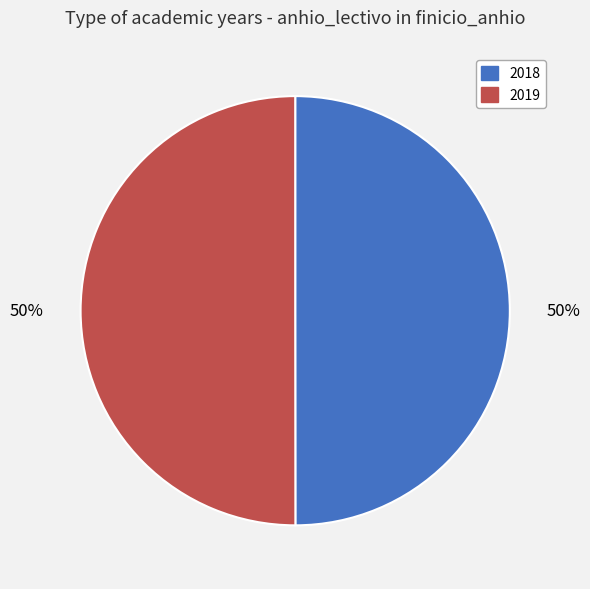

To the nearest percent, what portion does 2019 represent?

50%